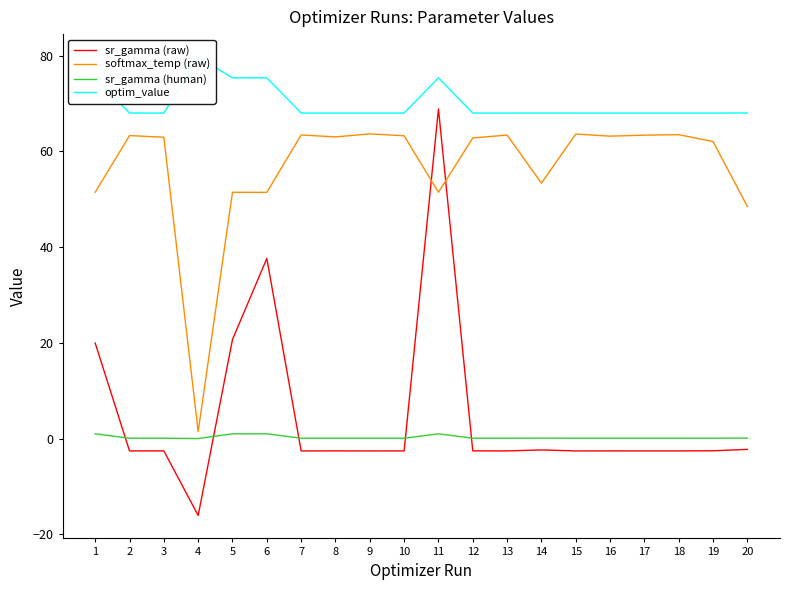

Which series has the largest total across all categories?

optim_value